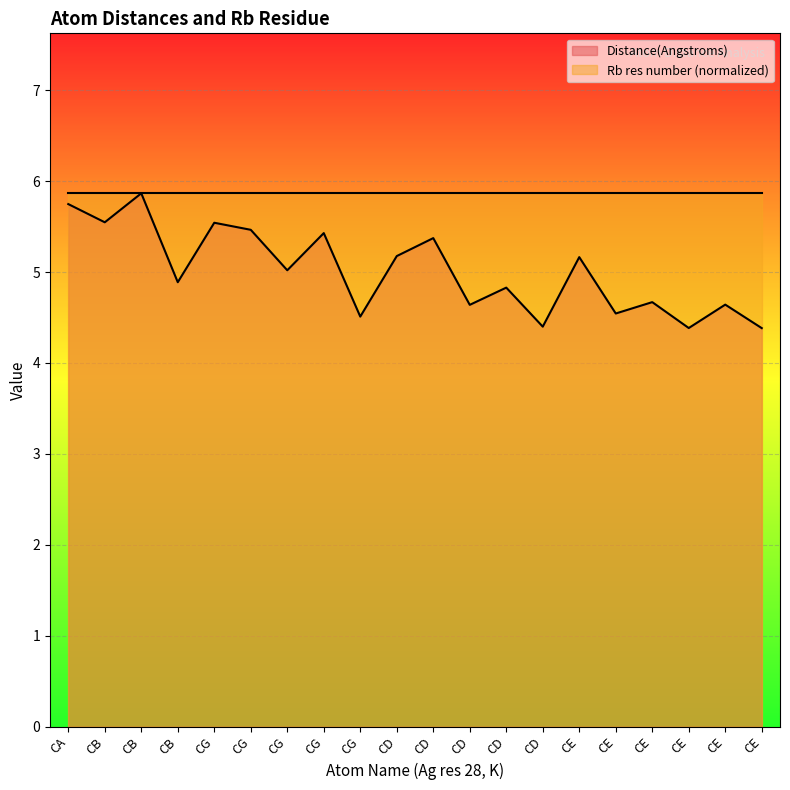

What is the sum of all values?

100.2